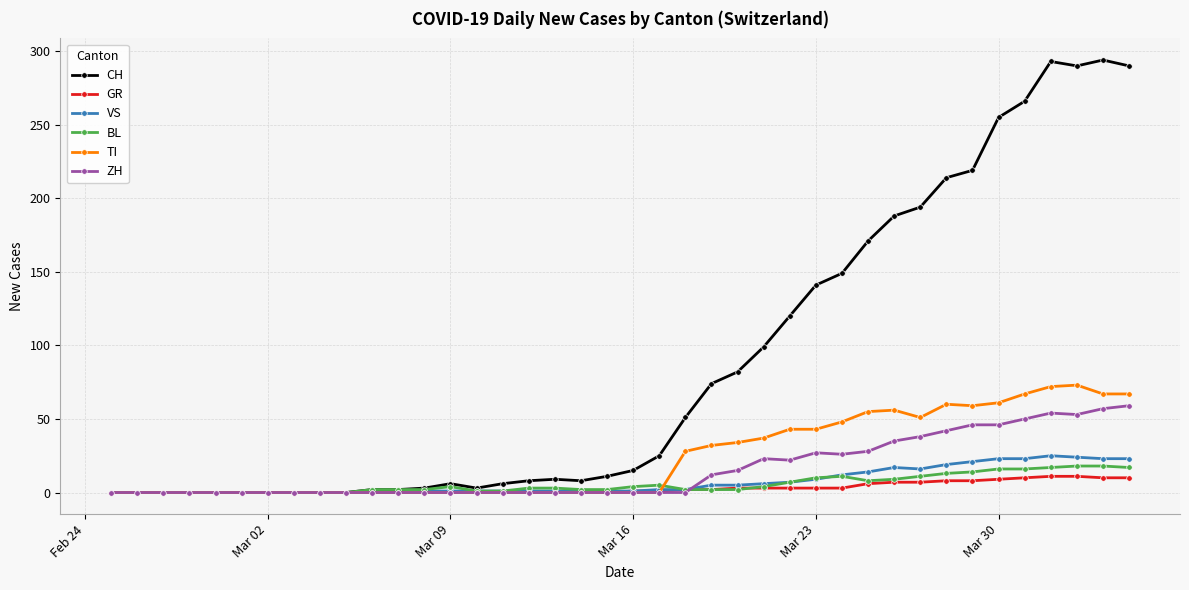

What is the maximum value shown in the chart?

294